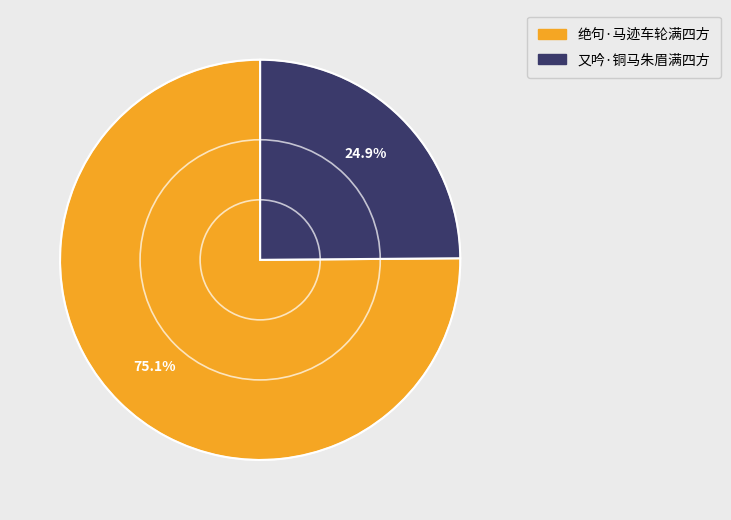

Combined, what portion of the pie is 又吟·铜马朱眉满四方 and 绝句·马迹车轮满四方?

100.0%